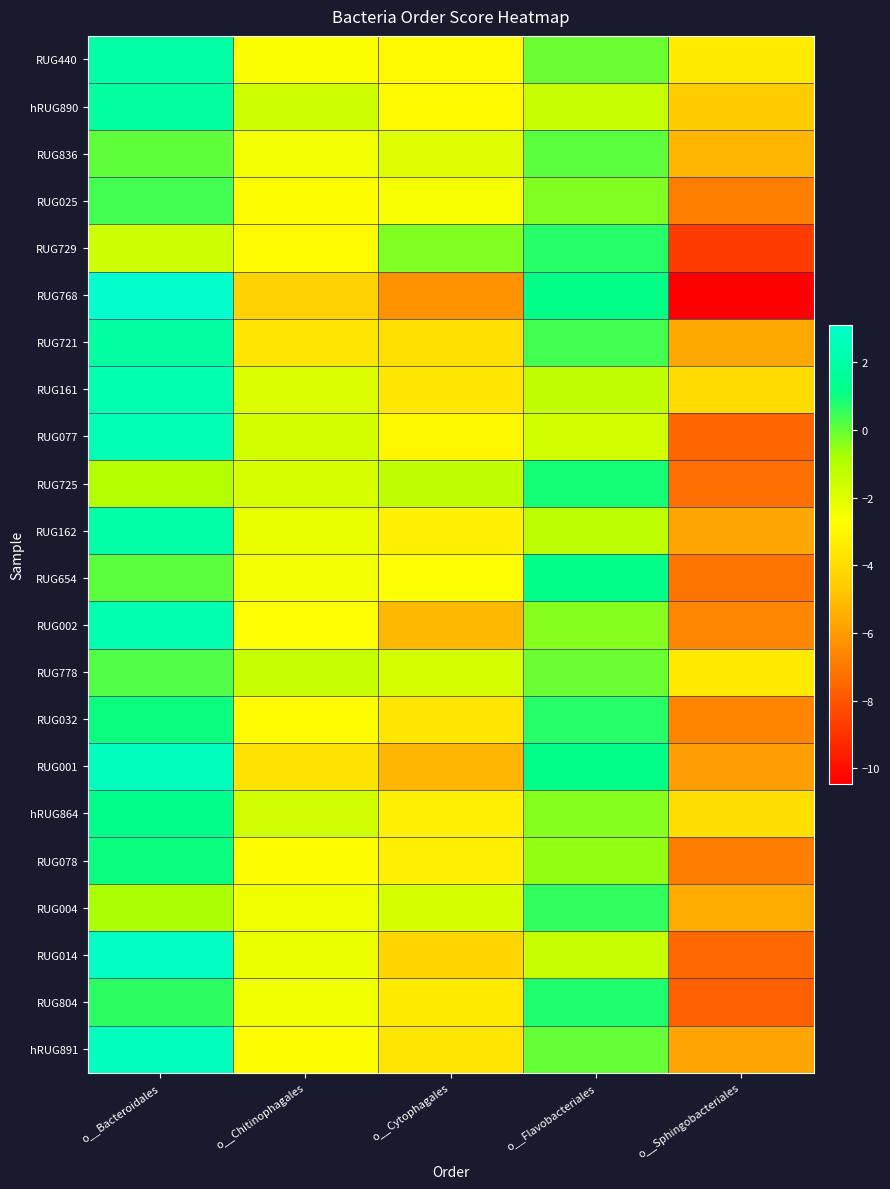

At o__Chitinophagales, list the series in order from largest to smallest.

RUG778, hRUG890, hRUG864, RUG077, RUG725, RUG161, RUG162, RUG014, RUG004, RUG804, RUG836, RUG654, RUG440, RUG002, hRUG891, RUG025, RUG078, RUG729, RUG032, RUG721, RUG001, RUG768